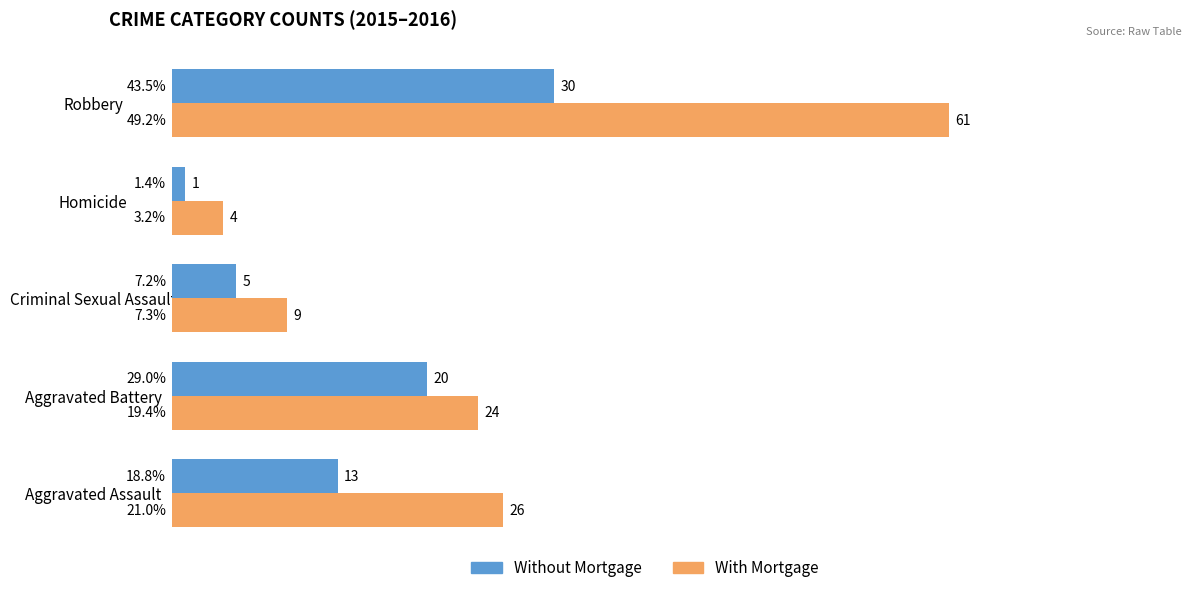

The With Mortgage series shows 61 at Robbery. True or false?

True